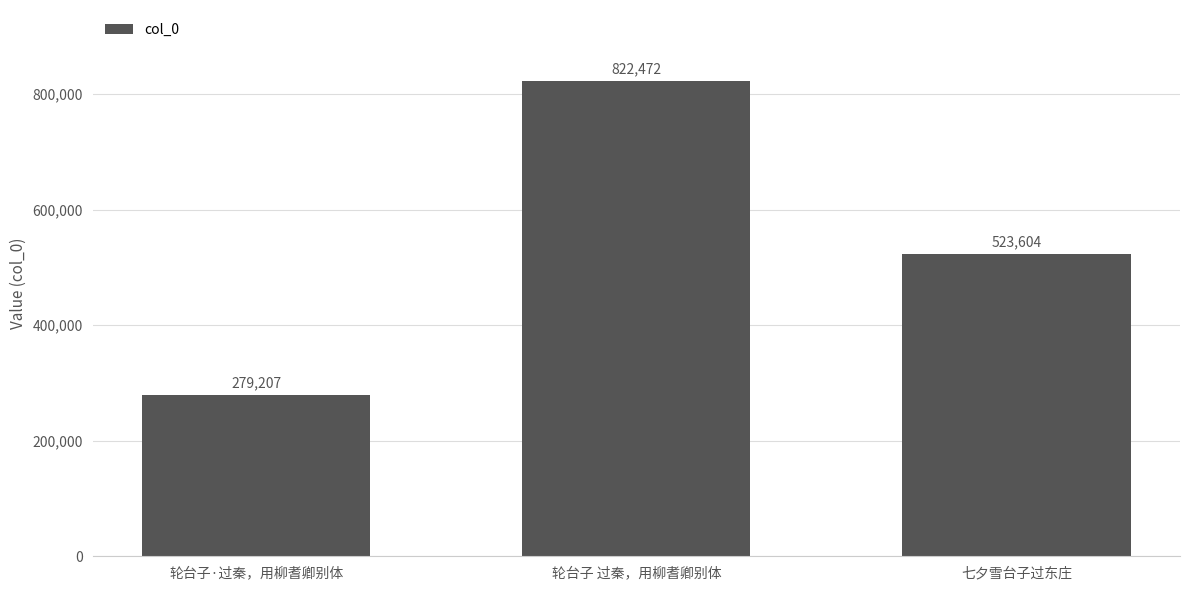

What is the label of the 2nd bar from the left?

轮台子 过秦，用柳耆卿别体